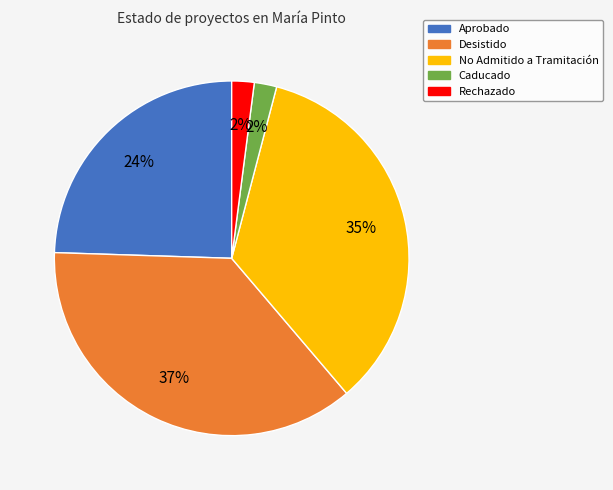

Is it true that Rechazado is 9% of the pie?

False